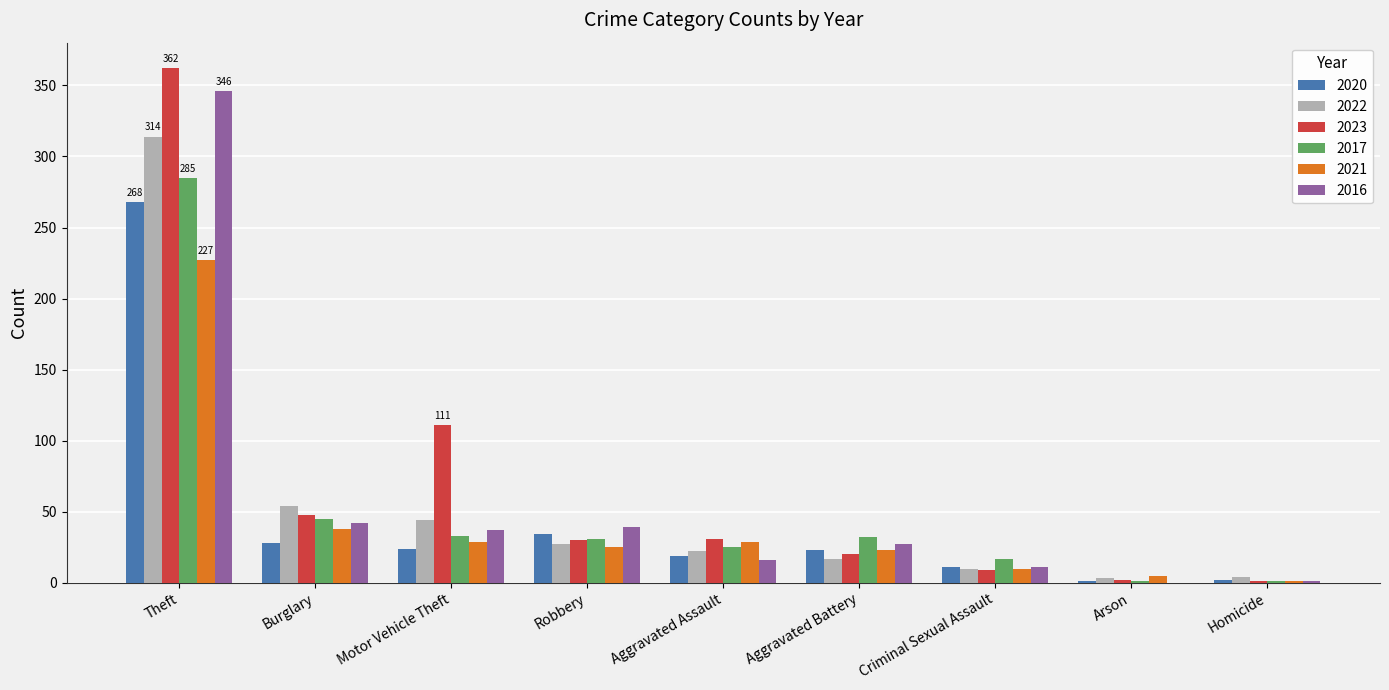

What value does the 2016 series have at Motor Vehicle Theft?

37